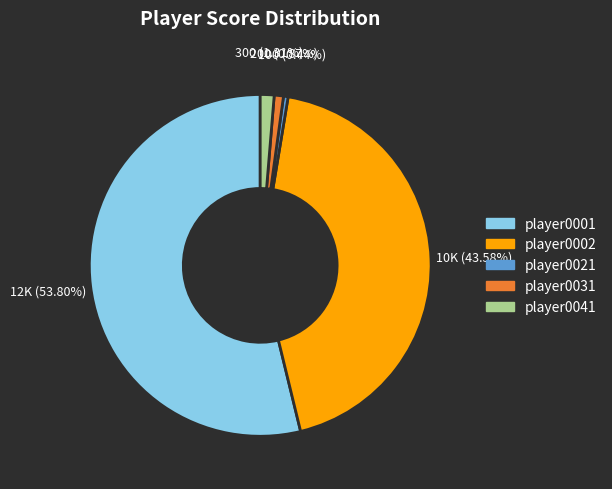

What is the largest slice in the pie chart?

player0001